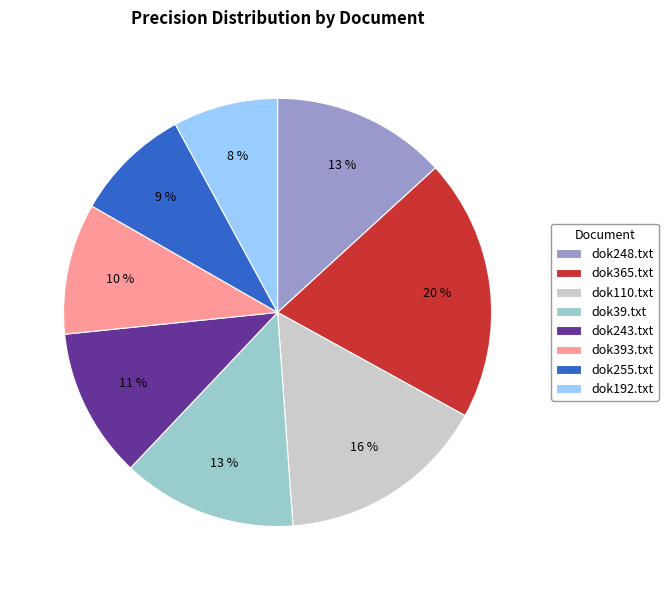

Do dok192.txt and dok110.txt together represent more than half of the pie?

No